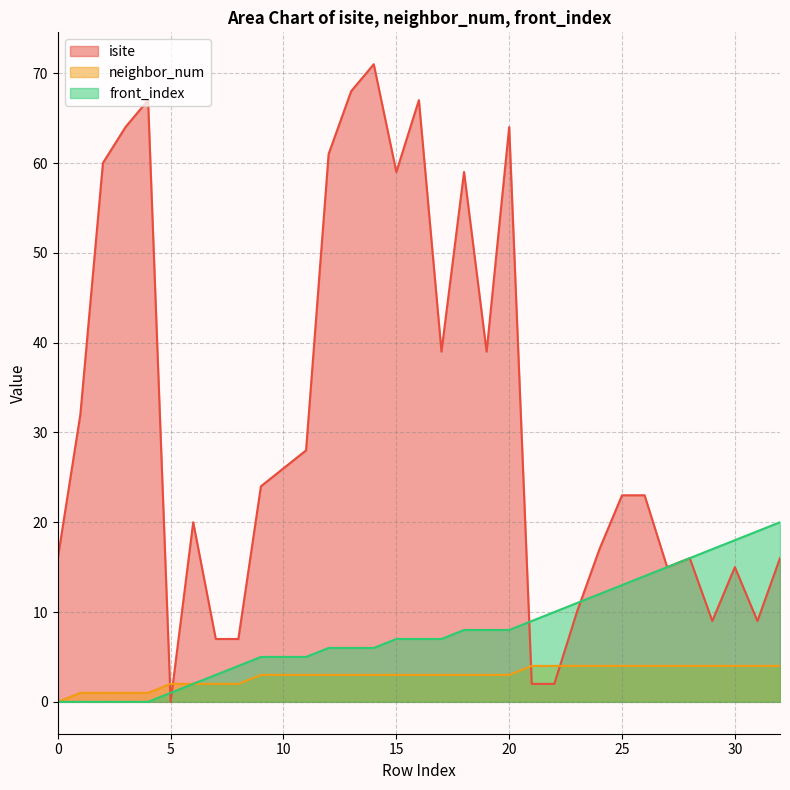

How many values in the neighbor_num series exceed 3?

12